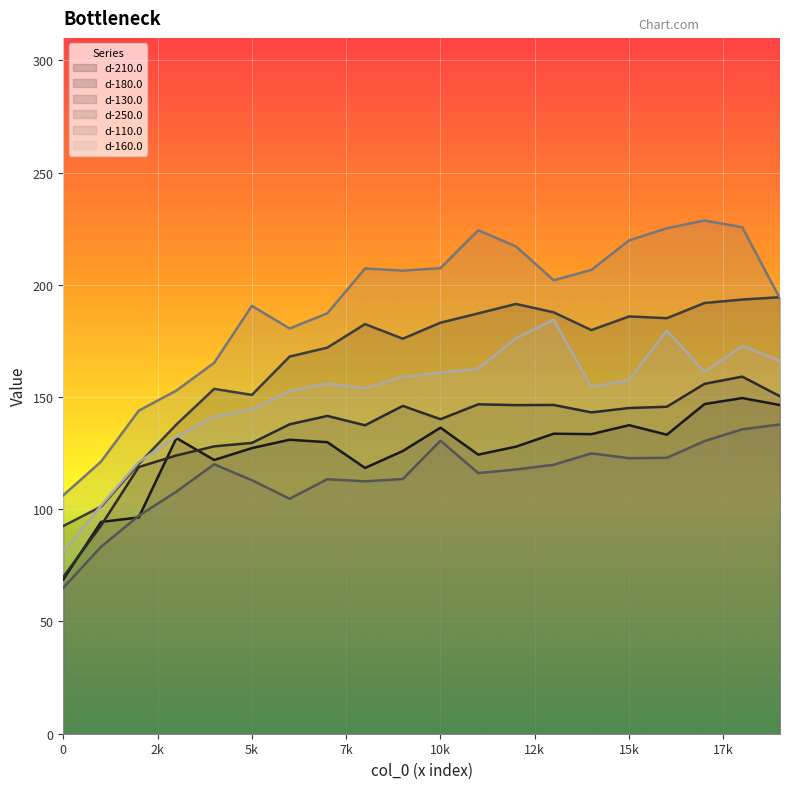

What is the approximate value of d-210.0 at 13?

133.7